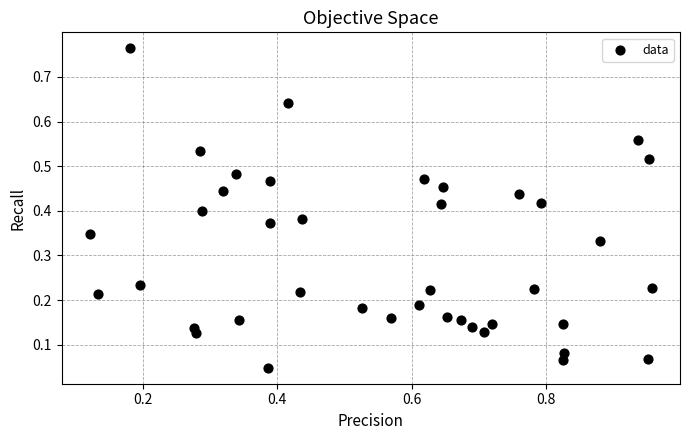

What is the range of Y values (max minus min)?

0.7